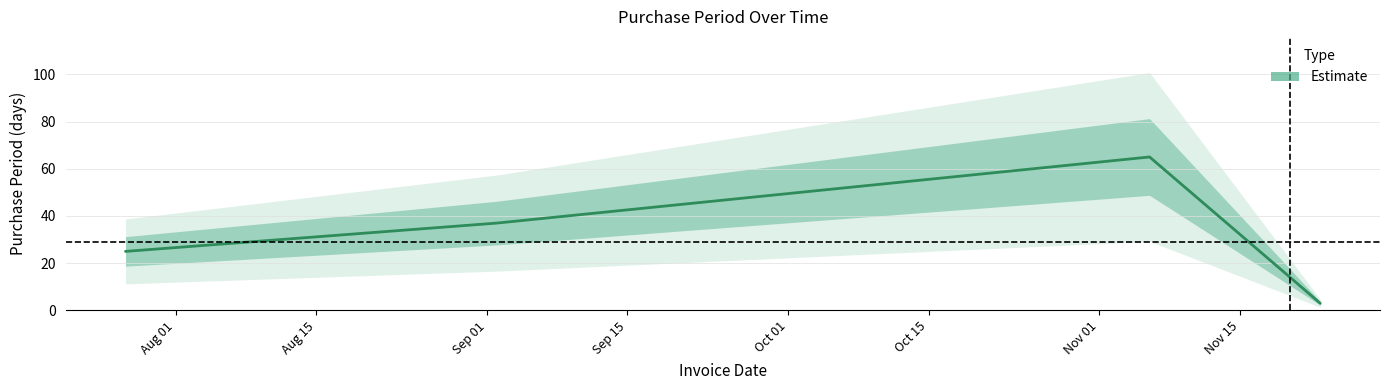

Reading right to left, list all the values displayed in this chart.

3	14	65	37	25